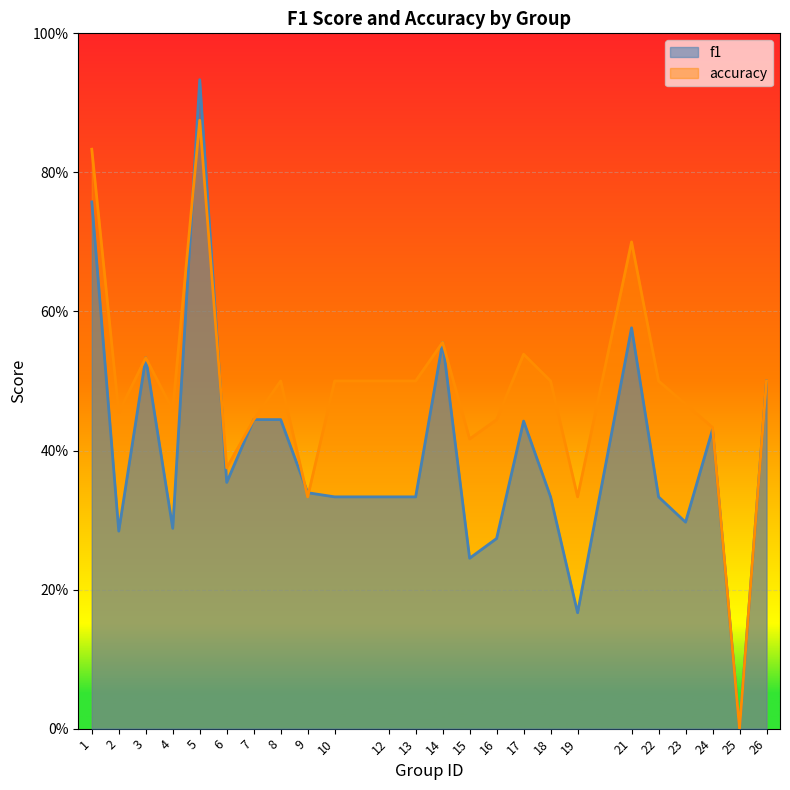

How many values in the f1 series exceed 0?

23